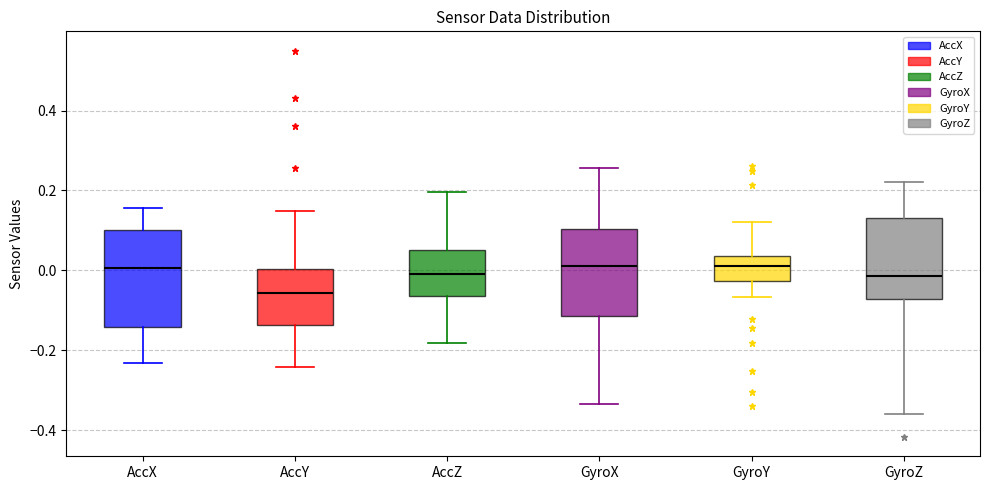

Where is the lower edge of the box for GyroX on the y-axis? The values are not printed on the chart, so give them approximately, as read against the axis.

-0.12